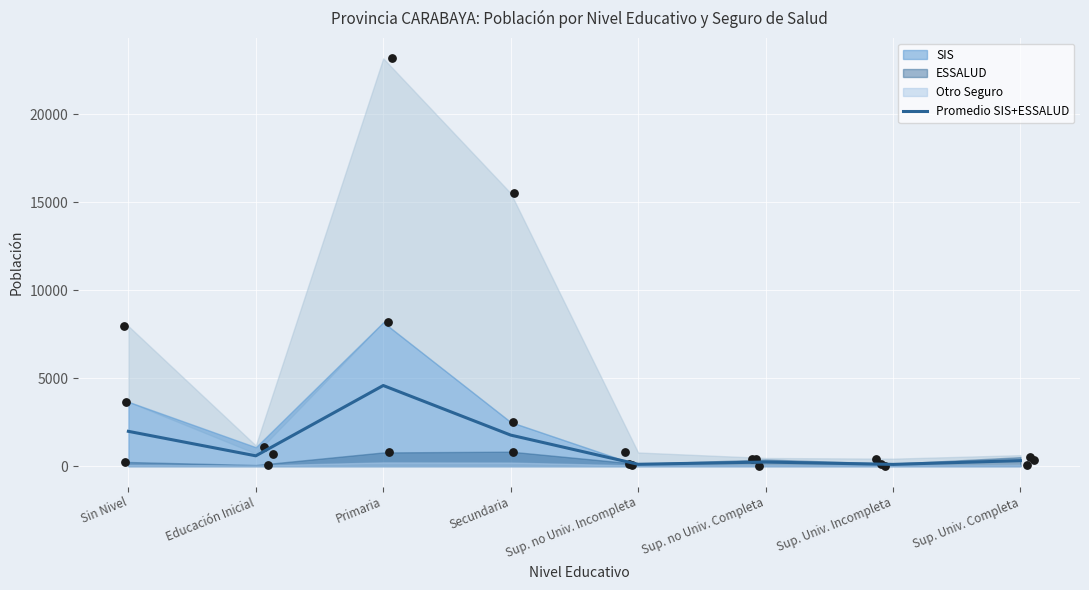

Between Secundaria and Primaria, which is larger?

Primaria